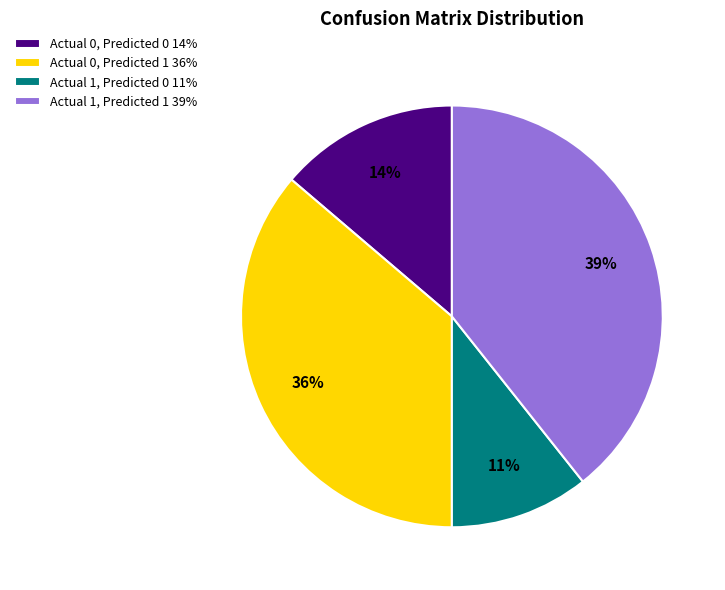

What is the smallest slice in the pie chart?

Actual 1, Predicted 0